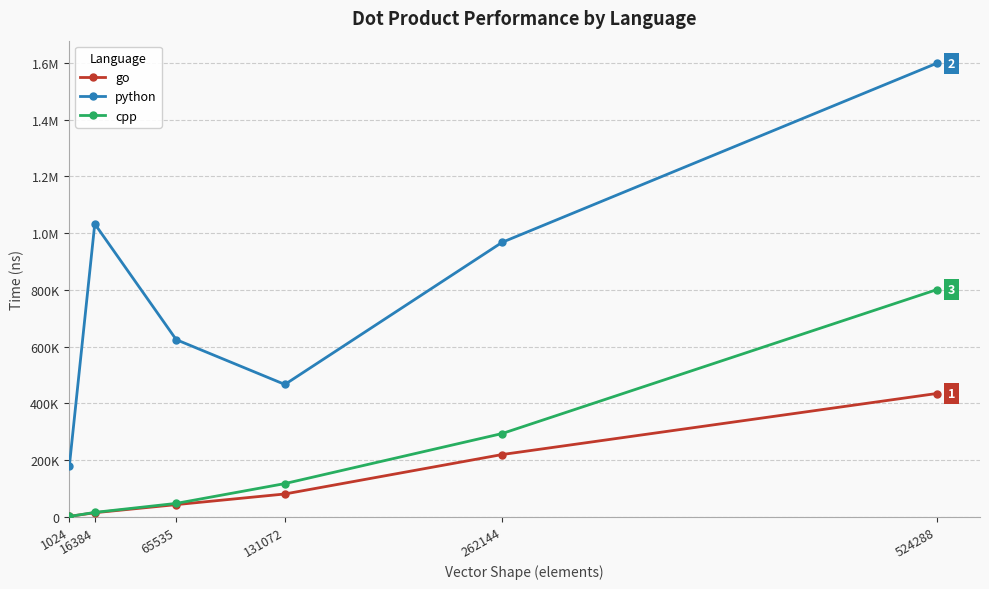

Is this an area chart (filled region under the line)?

No